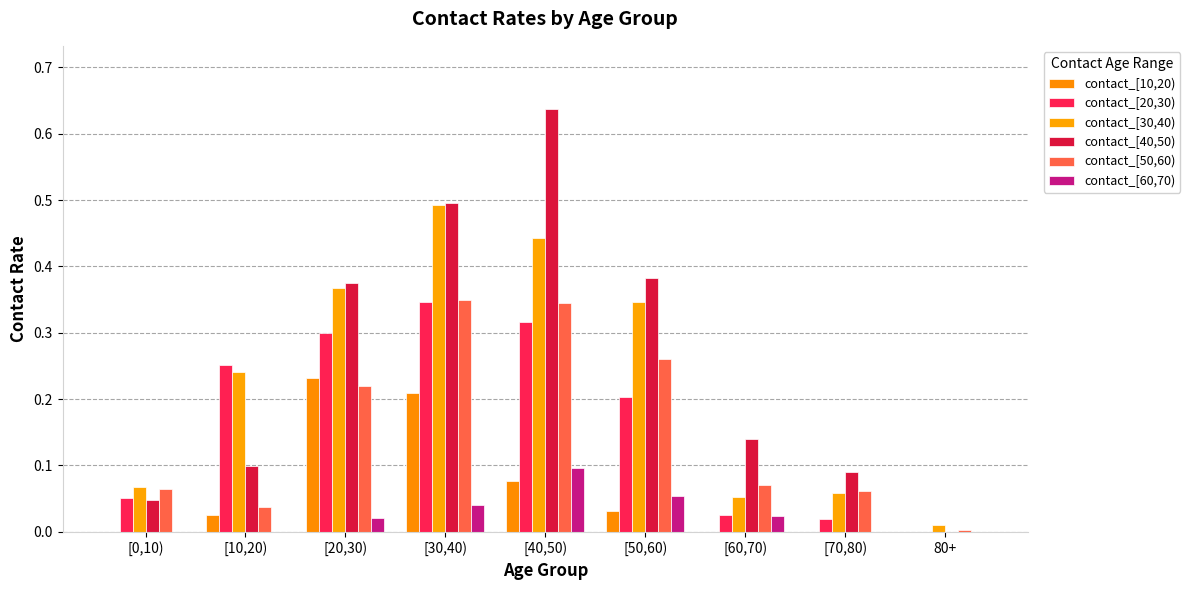

Reading left to right, extract all data points from this chart.

contact_[10,20): [0,10)=0.0	[10,20)=0.0	[20,30)=0.2	[30,40)=0.2	[40,50)=0.1	[50,60)=0.0	[60,70)=0.0	[70,80)=0.0	80+=0.0
contact_[20,30): [0,10)=0.1	[10,20)=0.3	[20,30)=0.3	[30,40)=0.3	[40,50)=0.3	[50,60)=0.2	[60,70)=0.0	[70,80)=0.0	80+=0.0
contact_[30,40): [0,10)=0.1	[10,20)=0.2	[20,30)=0.4	[30,40)=0.5	[40,50)=0.4	[50,60)=0.3	[60,70)=0.1	[70,80)=0.1	80+=0.0
contact_[40,50): [0,10)=0.0	[10,20)=0.1	[20,30)=0.4	[30,40)=0.5	[40,50)=0.6	[50,60)=0.4	[60,70)=0.1	[70,80)=0.1	80+=0.0
contact_[50,60): [0,10)=0.1	[10,20)=0.0	[20,30)=0.2	[30,40)=0.3	[40,50)=0.3	[50,60)=0.3	[60,70)=0.1	[70,80)=0.1	80+=0.0
contact_[60,70): [0,10)=0.0	[10,20)=0.0	[20,30)=0.0	[30,40)=0.0	[40,50)=0.1	[50,60)=0.1	[60,70)=0.0	[70,80)=0.0	80+=0.0